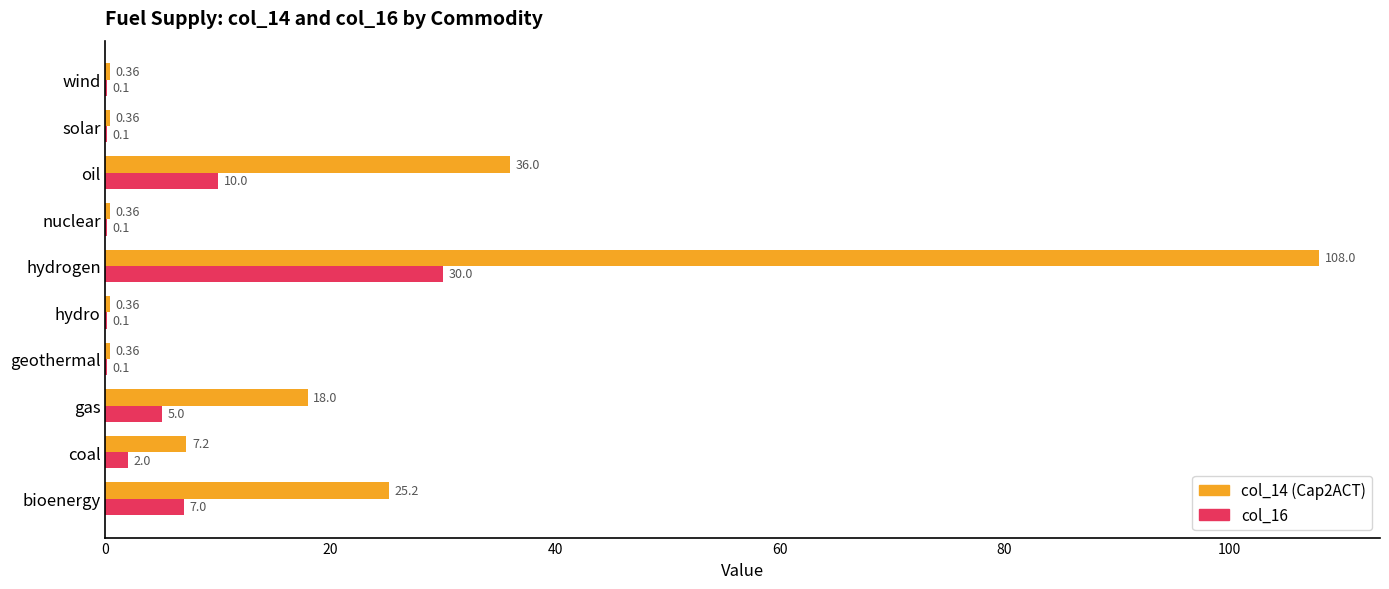

At which category is the sum across all series the highest?

hydrogen